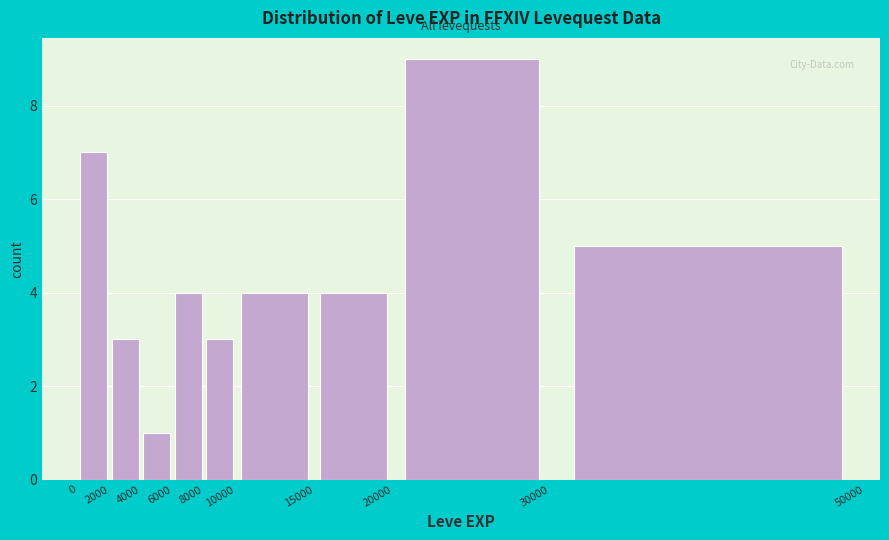

Reading left to right, list every bar in this chart as the range it spans on the x-axis followed by its height. The values are not printed on the chart, so give them approximately, as read against the axis.

0 to 2000: 7
2000 to 4000: 3
4000 to 6000: 1
6000 to 8000: 4
8000 to 10000: 3
10000 to 15000: 4
15000 to 20000: 4
20000 to 30000: 9
30000 to 50000: 5